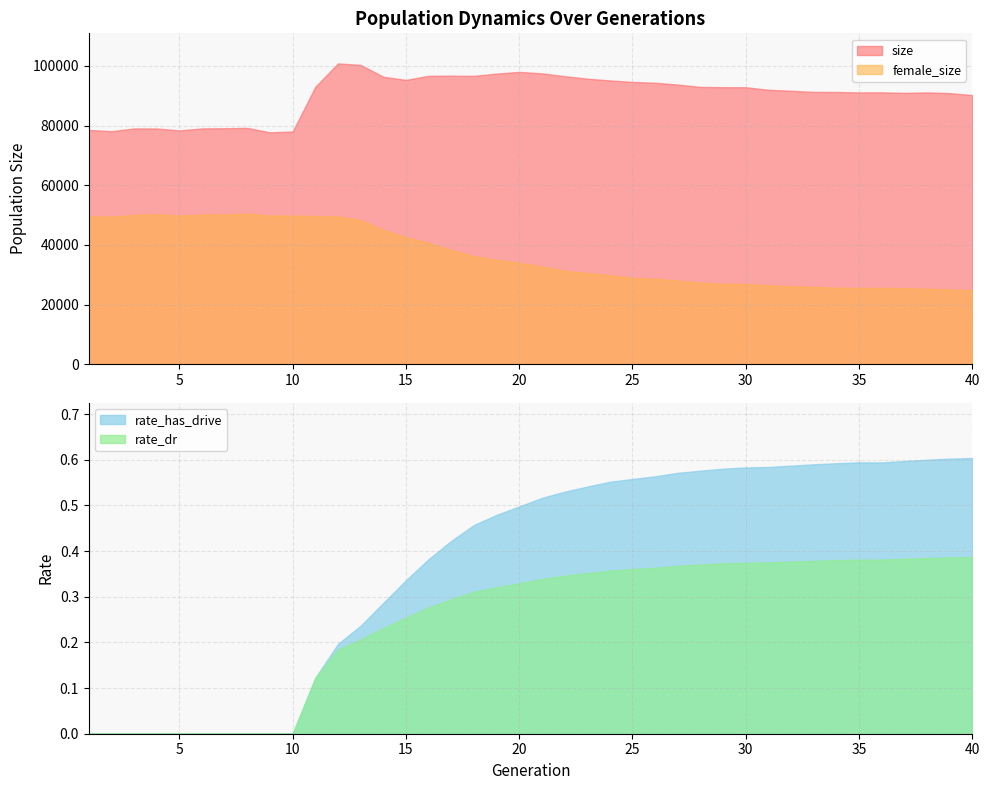

True or false: size and rate_dr intersect in this chart.

False